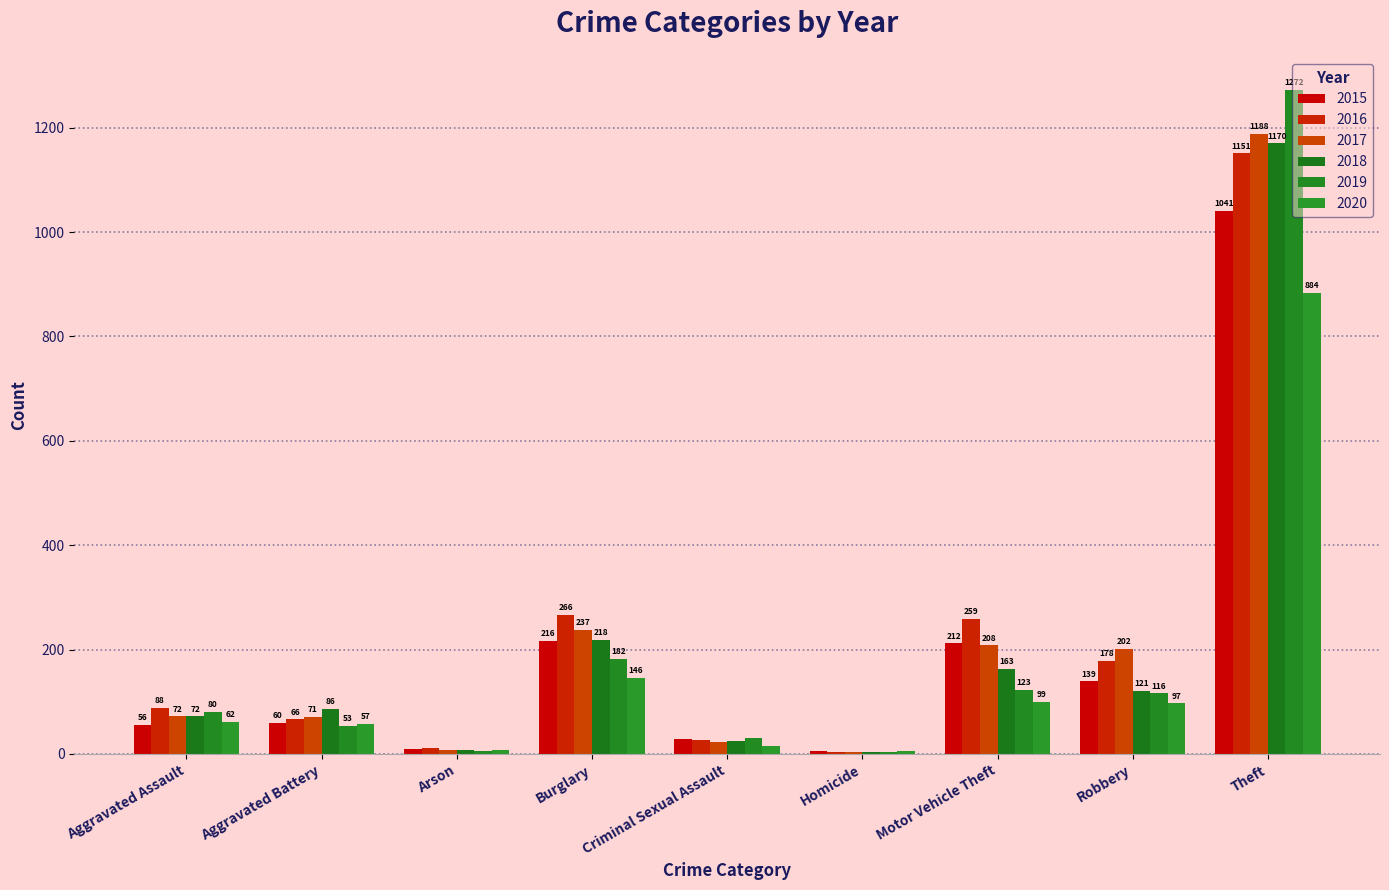

Reading left to right, transcribe all the data shown in this chart.

2015: 56	60	10	216	29	5	212	139	1041
2016: 88	66	12	266	26	4	259	178	1151
2017: 72	71	7	237	22	4	208	202	1188
2018: 72	86	7	218	24	4	163	121	1170
2019: 80	53	5	182	31	4	123	116	1272
2020: 62	57	7	146	16	5	99	97	884